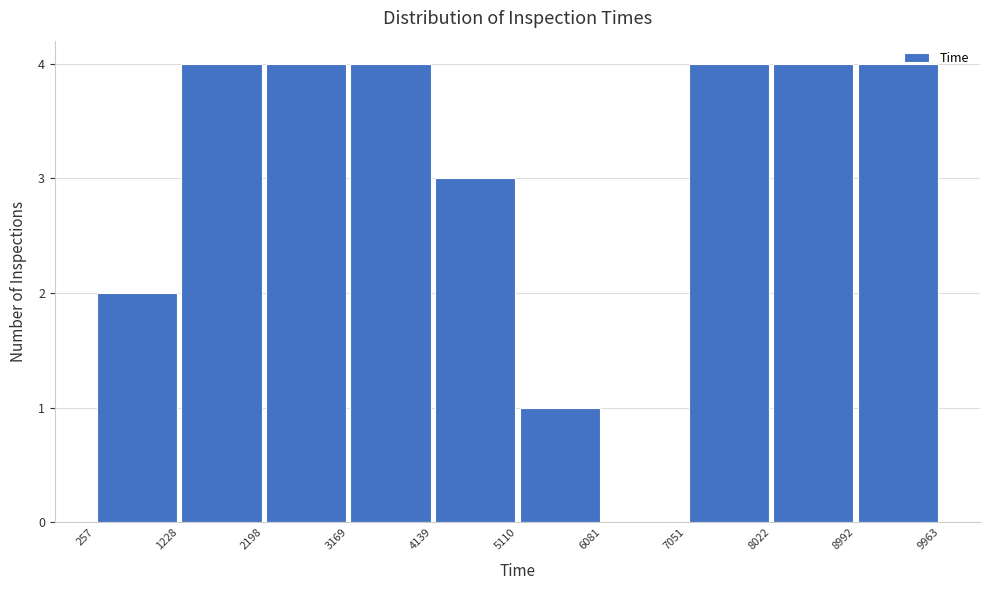

Reading left to right, transcribe this chart: for each bar, give the range it covers on the x-axis and its height. The values are not printed on the chart, so give them approximately, as read against the axis.

257 to 1228: 2
1228 to 2198: 4
2198 to 3169: 4
3169 to 4139: 4
4139 to 5110: 3
5110 to 6081: 1
6081 to 7051: 0
7051 to 8022: 4
8022 to 8992: 4
8992 to 9963: 4